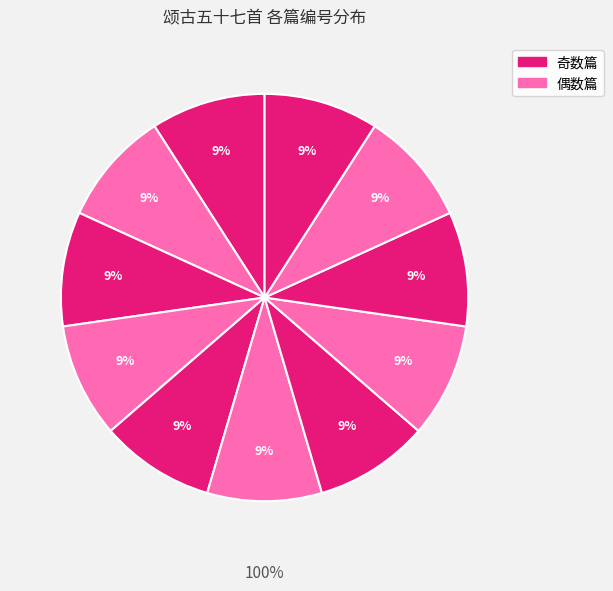

How many slices are in this pie chart?

11